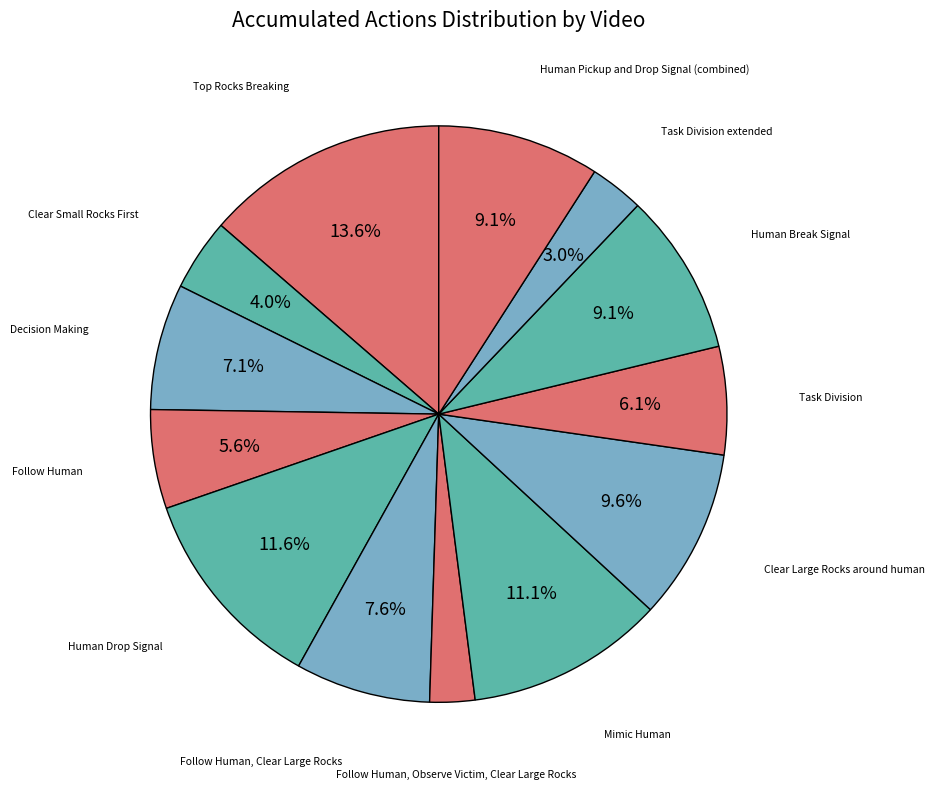

Is Task Division the majority of the pie?

No